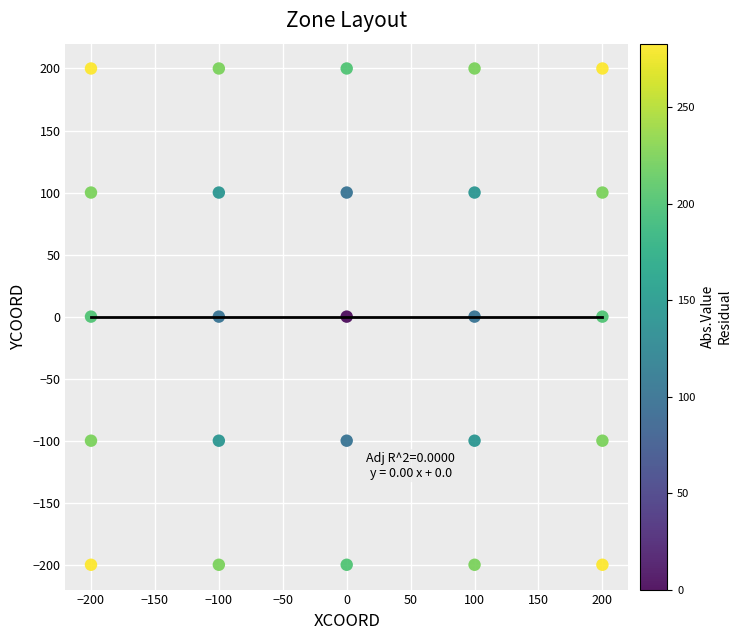

What is the range of Y values (max minus min)?

400